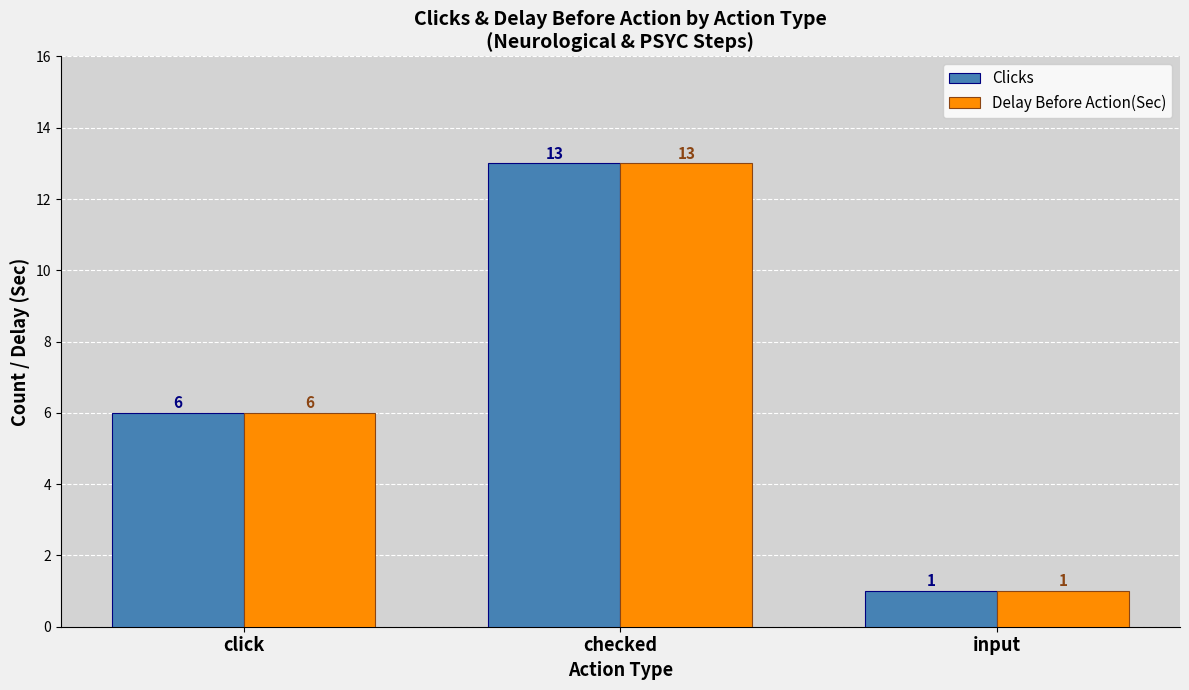

What is the label of the 2nd bar from the right?

checked